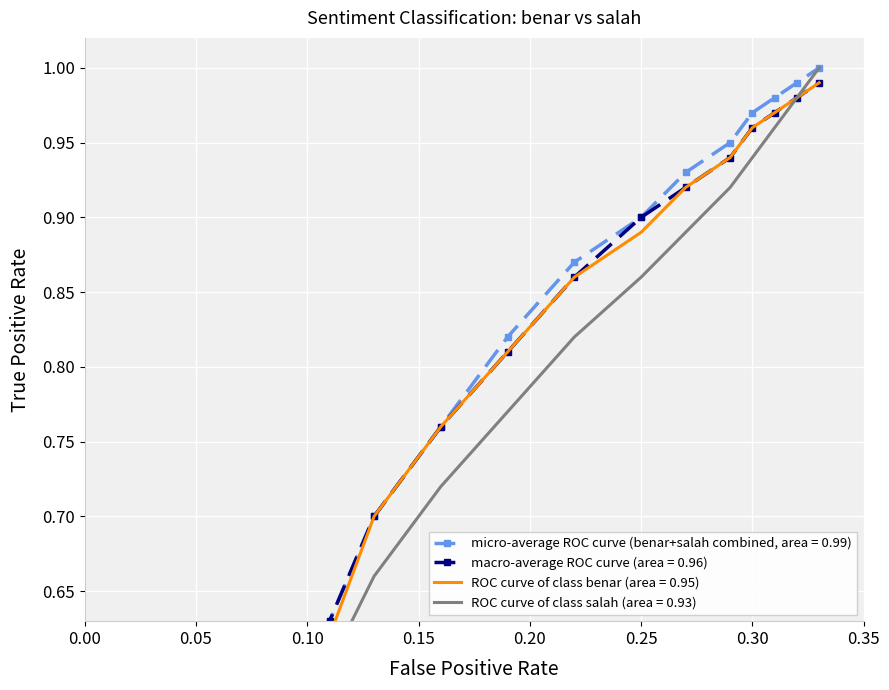

What is the label of the 6th point from the left?

0.05